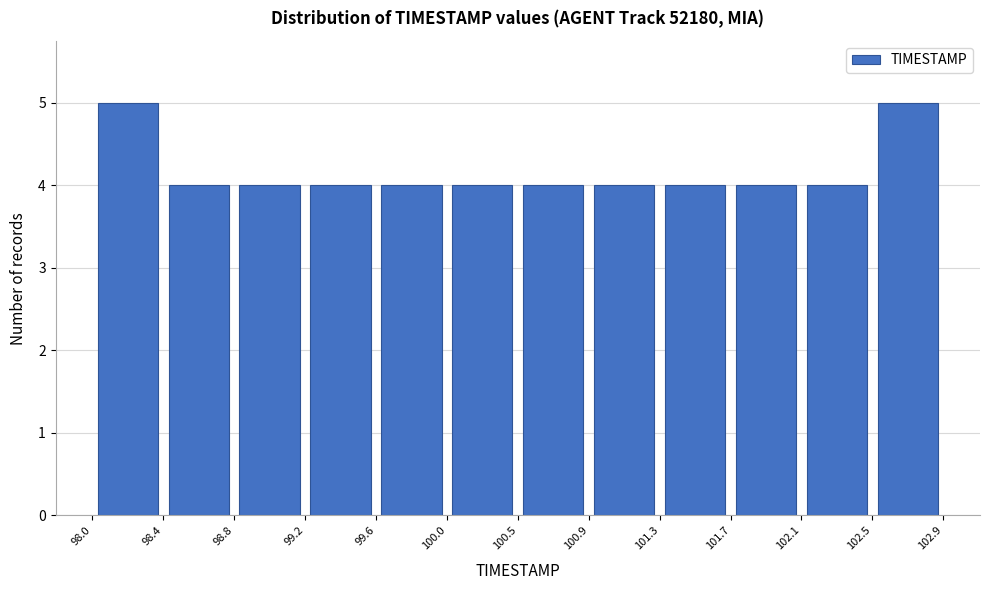

How tall is the bar that spans 101.3 to 101.7 on the x-axis? The values are not printed on the chart, so give them approximately, as read against the axis.

4